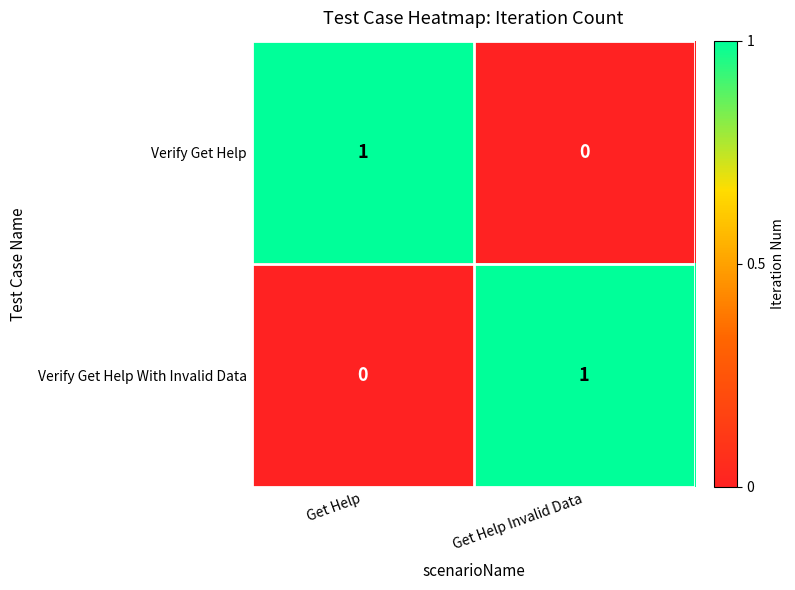

Is the value of Verify Get Help at Get Help Invalid Data greater than the value of Verify Get Help With Invalid Data at Get Help Invalid Data?

No